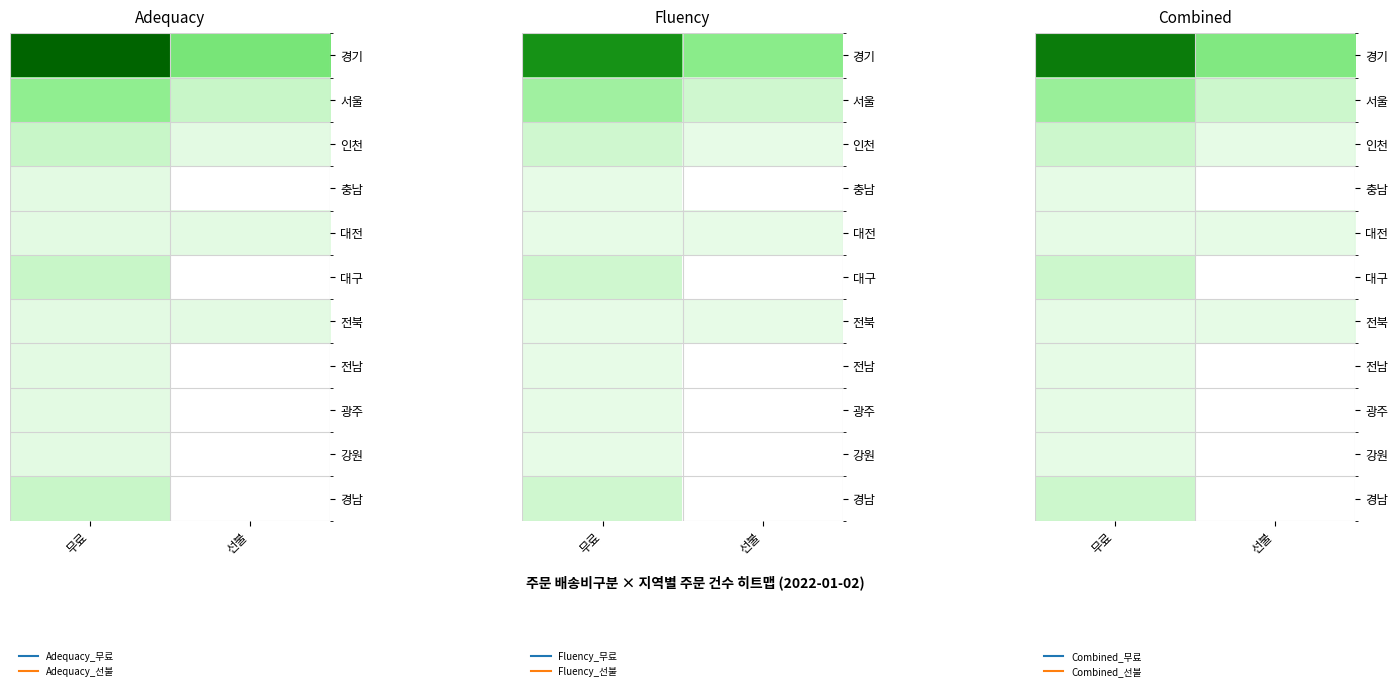

True or false: 인천 has a value of 1.0 at 무료.

False